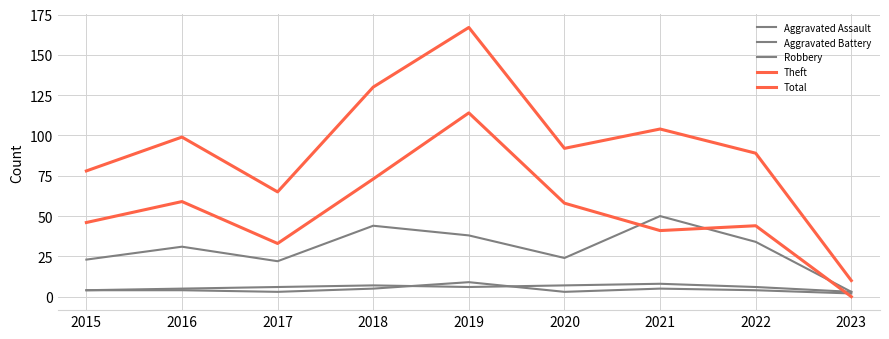

What is the value of the Aggravated Assault point at the 7th from the left?

5